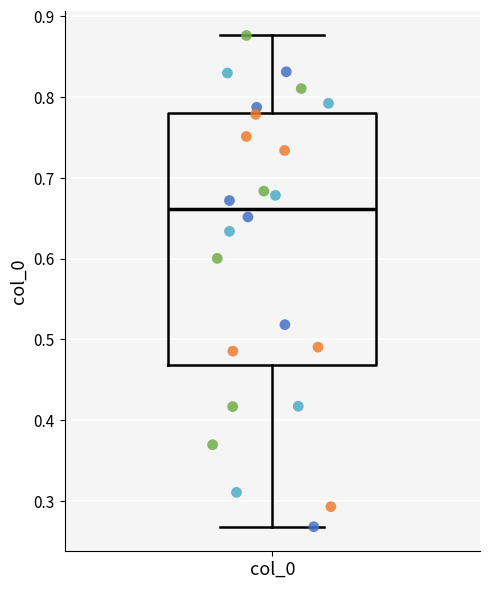

Transcribe this box plot: give where the median line is, the range the box spans, and where the two whiskers end, as read against the y-axis. The values are not printed on the chart, so give them approximately, as read against the axis.

median 0.66, box 0.47 to 0.78, whiskers 0.27 to 0.88